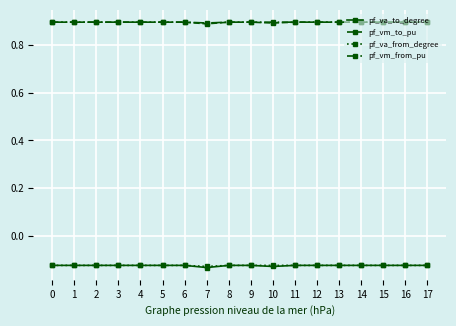

What is the maximum value shown in the chart?

0.9